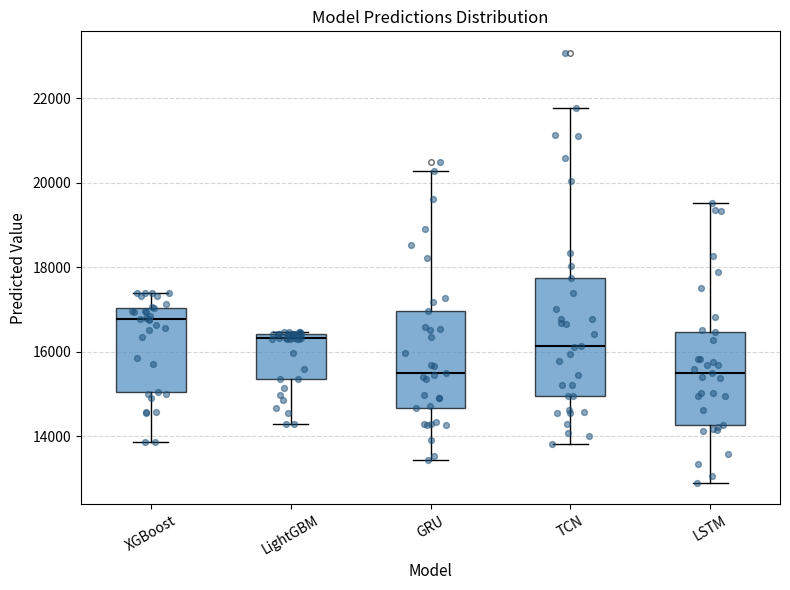

Comparing the boxes themselves (not the whiskers), which one is the tallest?

TCN